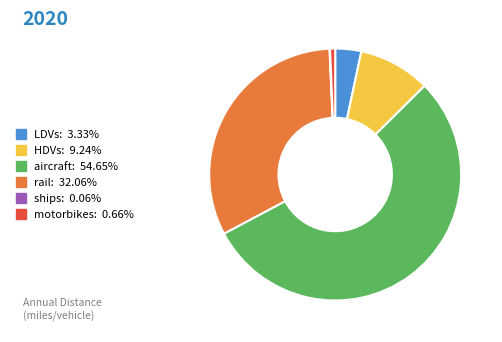

Approximately how many times larger is the value at HDVs: 9.24% compared to rail: 32.06%?

0.3